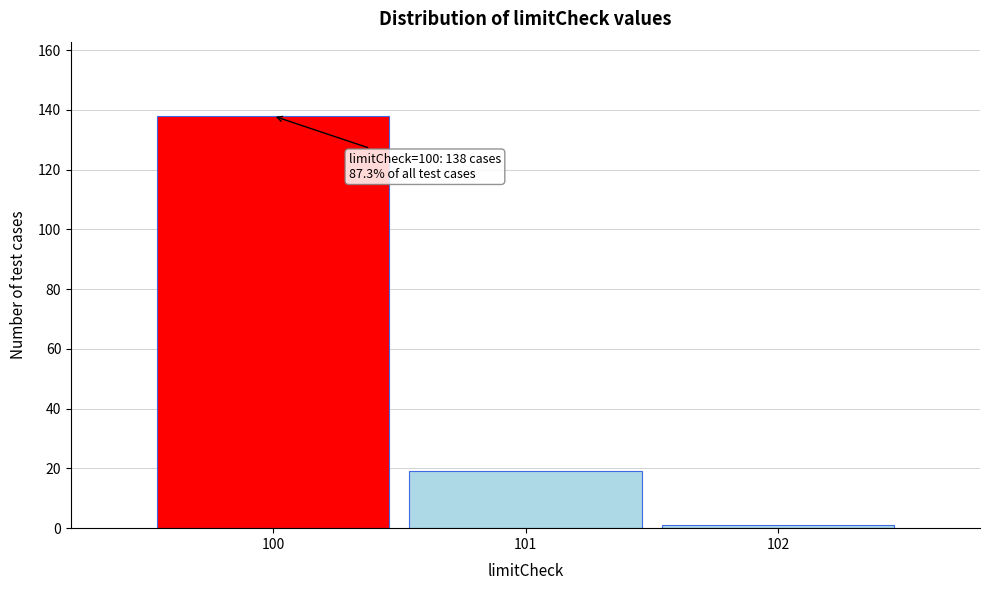

Which range on the x-axis has the tallest bar?

99.5 to 100.5